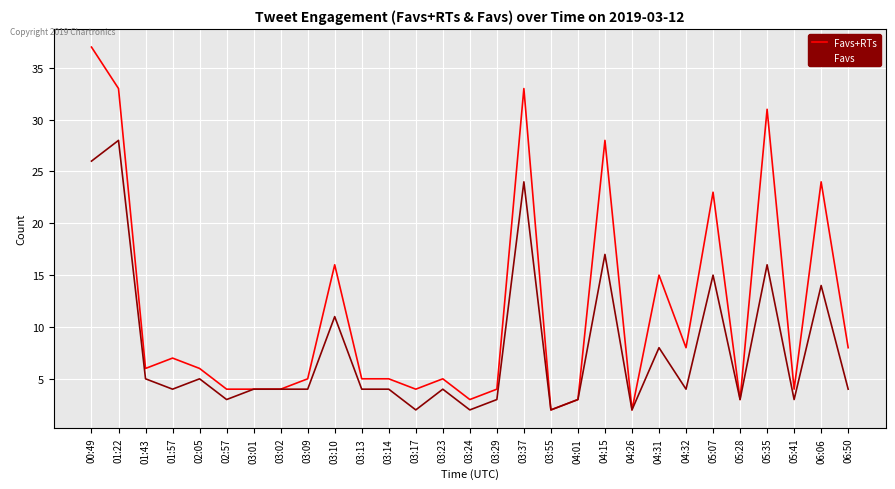

Which series has the largest total across all categories?

Favs+RTs